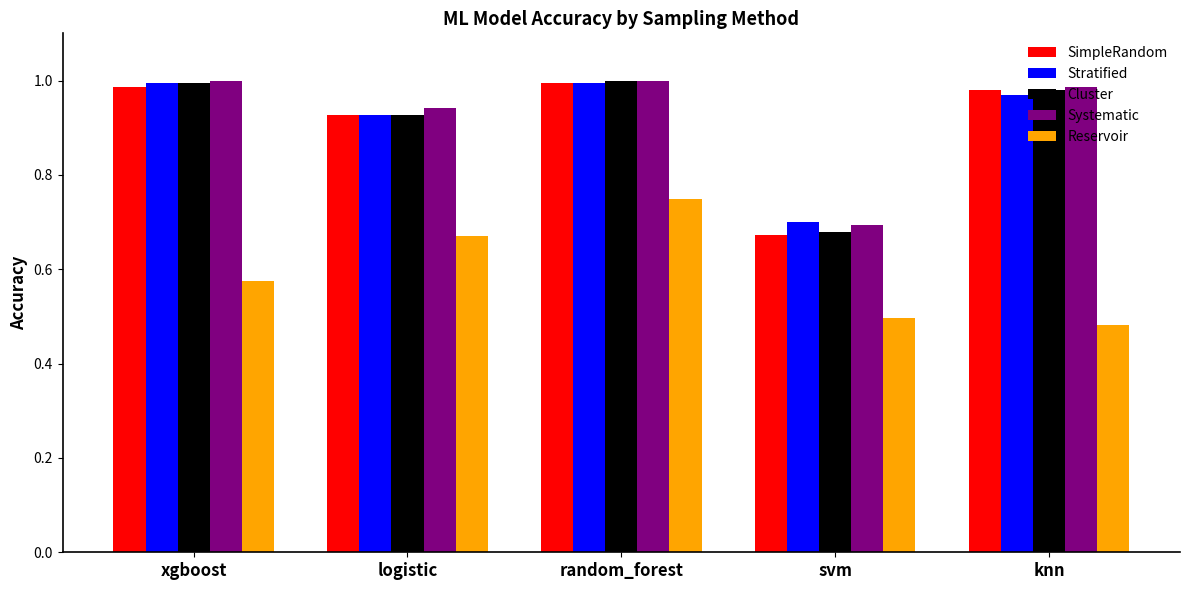

Are the bars grouped side by side (vs. stacked)?

Yes